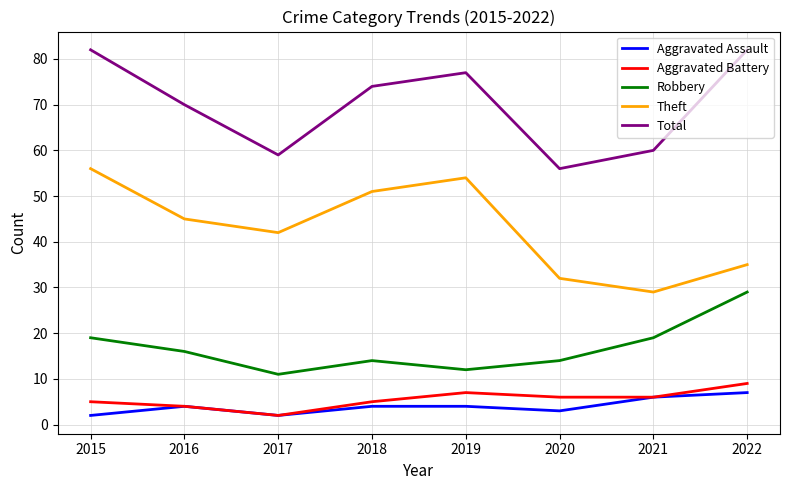

Reading left to right, extract all data points from this chart.

Aggravated Assault: 2015=2	2016=4	2017=2	2018=4	2019=4	2020=3	2021=6	2022=7
Aggravated Battery: 2015=5	2016=4	2017=2	2018=5	2019=7	2020=6	2021=6	2022=9
Robbery: 2015=19	2016=16	2017=11	2018=14	2019=12	2020=14	2021=19	2022=29
Theft: 2015=56	2016=45	2017=42	2018=51	2019=54	2020=32	2021=29	2022=35
Total: 2015=82	2016=70	2017=59	2018=74	2019=77	2020=56	2021=60	2022=82